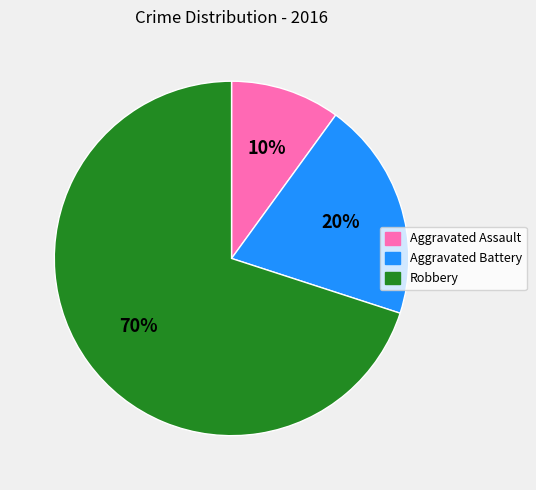

The Robbery slice represents 70% of the pie. True or false?

True